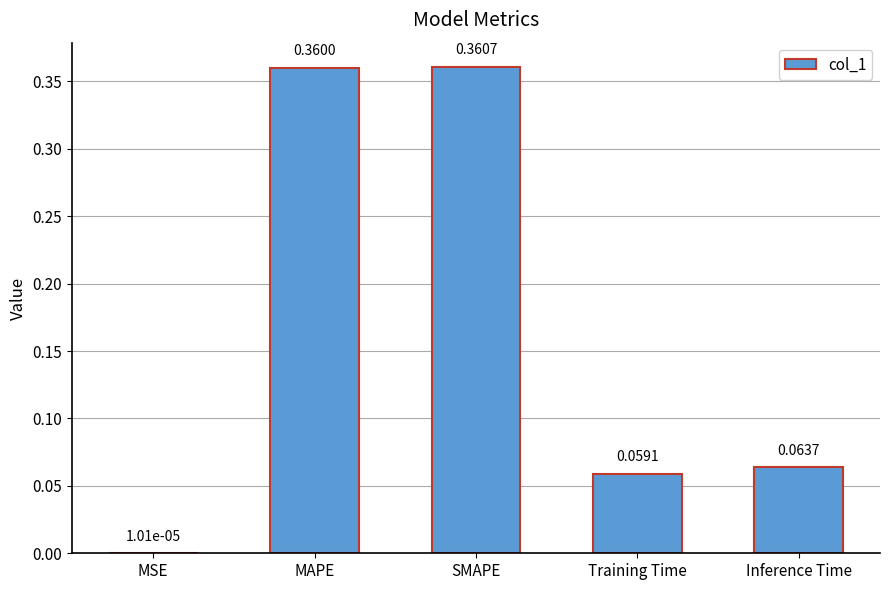

What is the sum of all values?

0.8